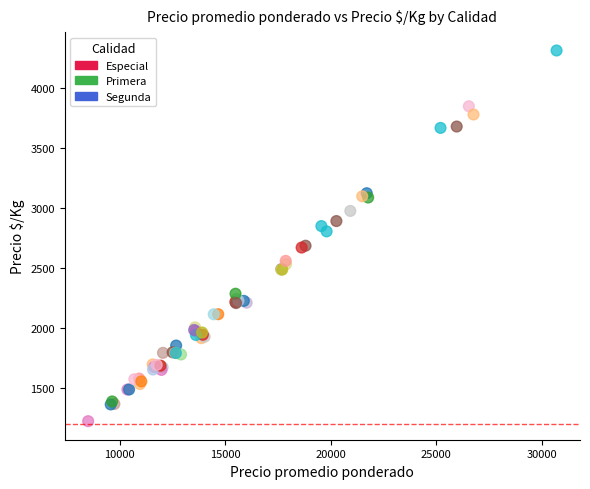

Which series has the widest spread of Y values?

Especial